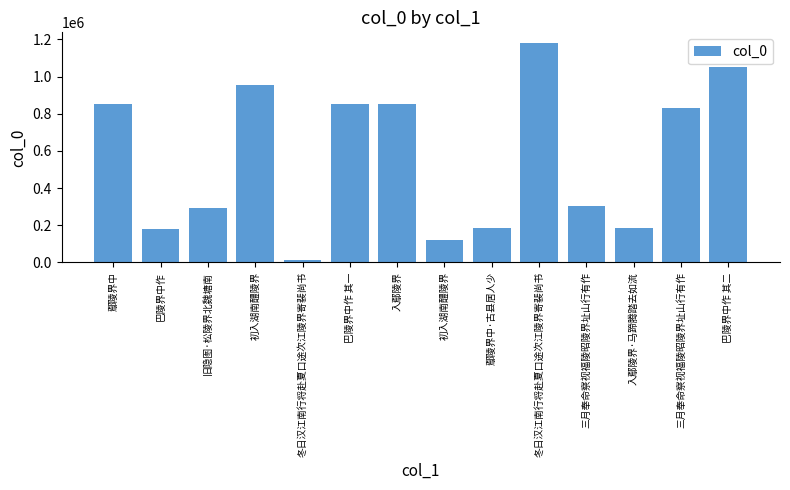

What is the smallest value displayed?

13286